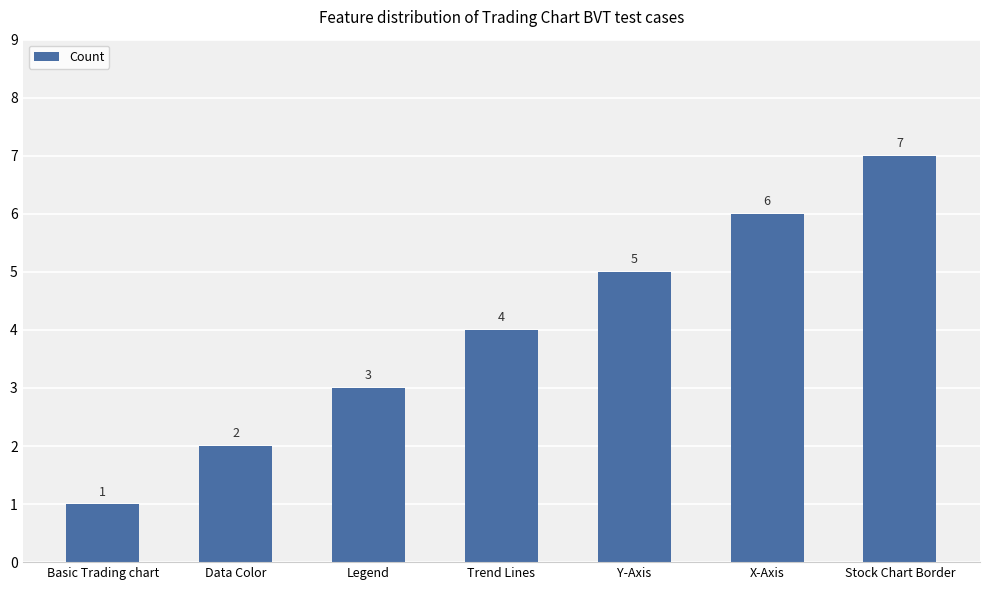

What is the approximate value at Trend Lines?

4